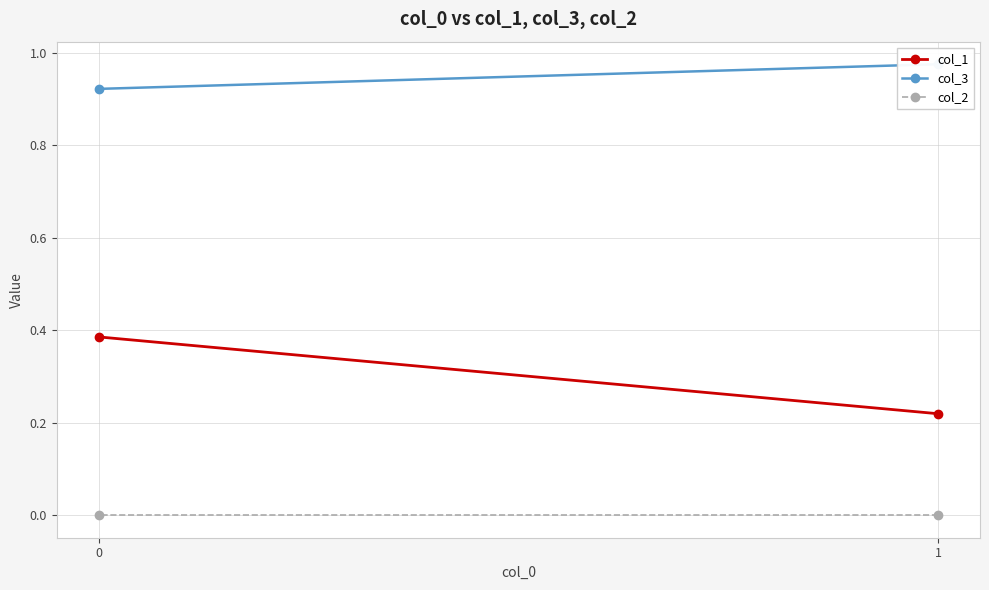

Rank the series by their average value, from lowest to highest.

col_2, col_1, col_3